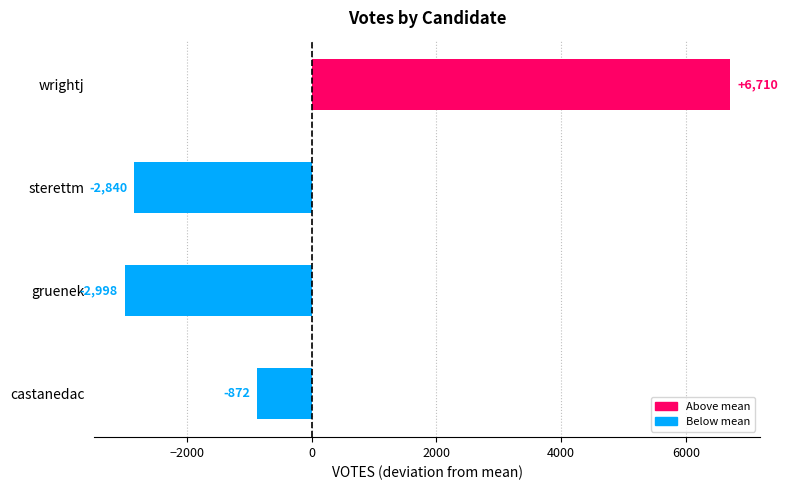

Does the chart contain stacked bars?

No